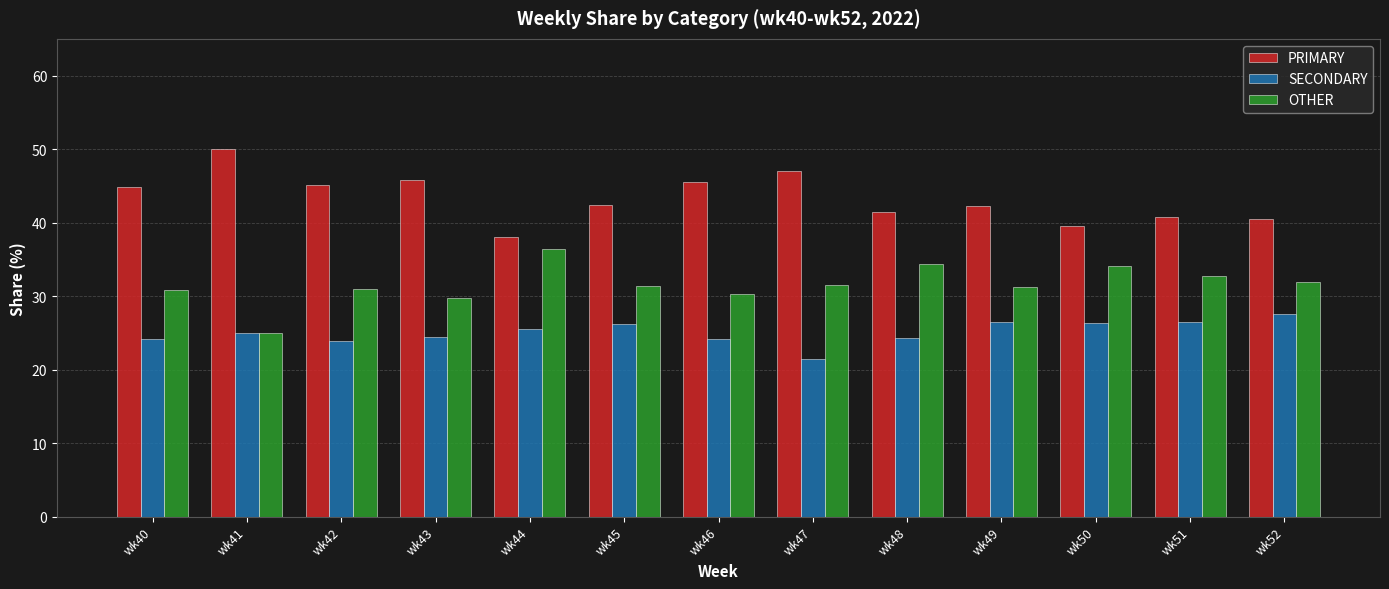

Is the value of SECONDARY at wk45 greater than the value of OTHER at wk43?

No